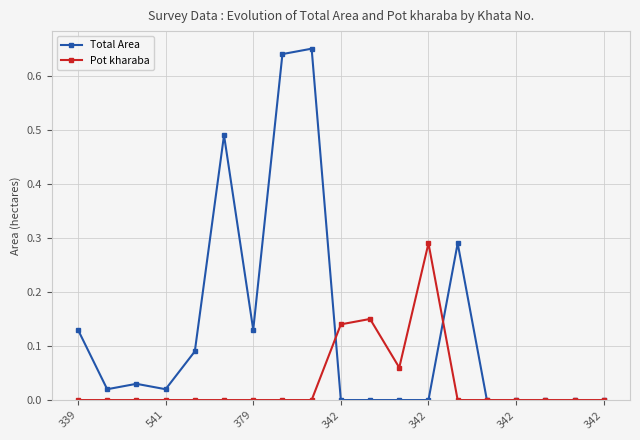

Which series has the widest spread of values?

Total Area